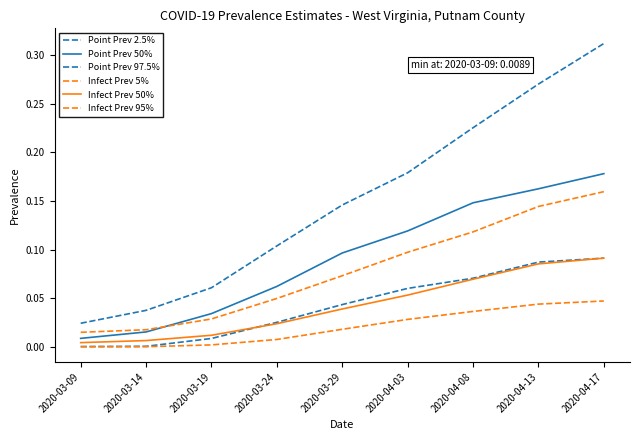

Rank the series at 2020-04-17 from lowest to highest value.

Infect Prev 5%, Point Prev 2.5%, Infect Prev 50%, Infect Prev 95%, Point Prev 50%, Point Prev 97.5%